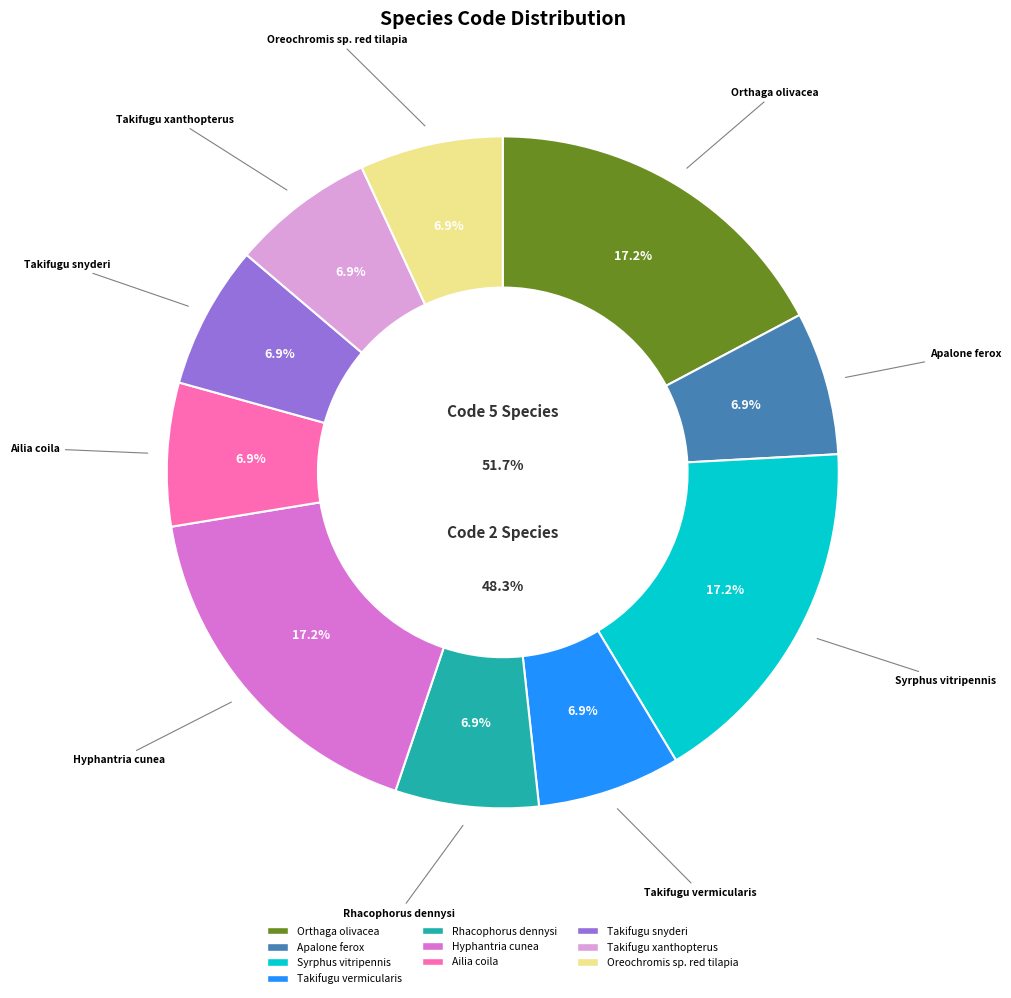

To the nearest percent, what is the average slice percentage?

10%